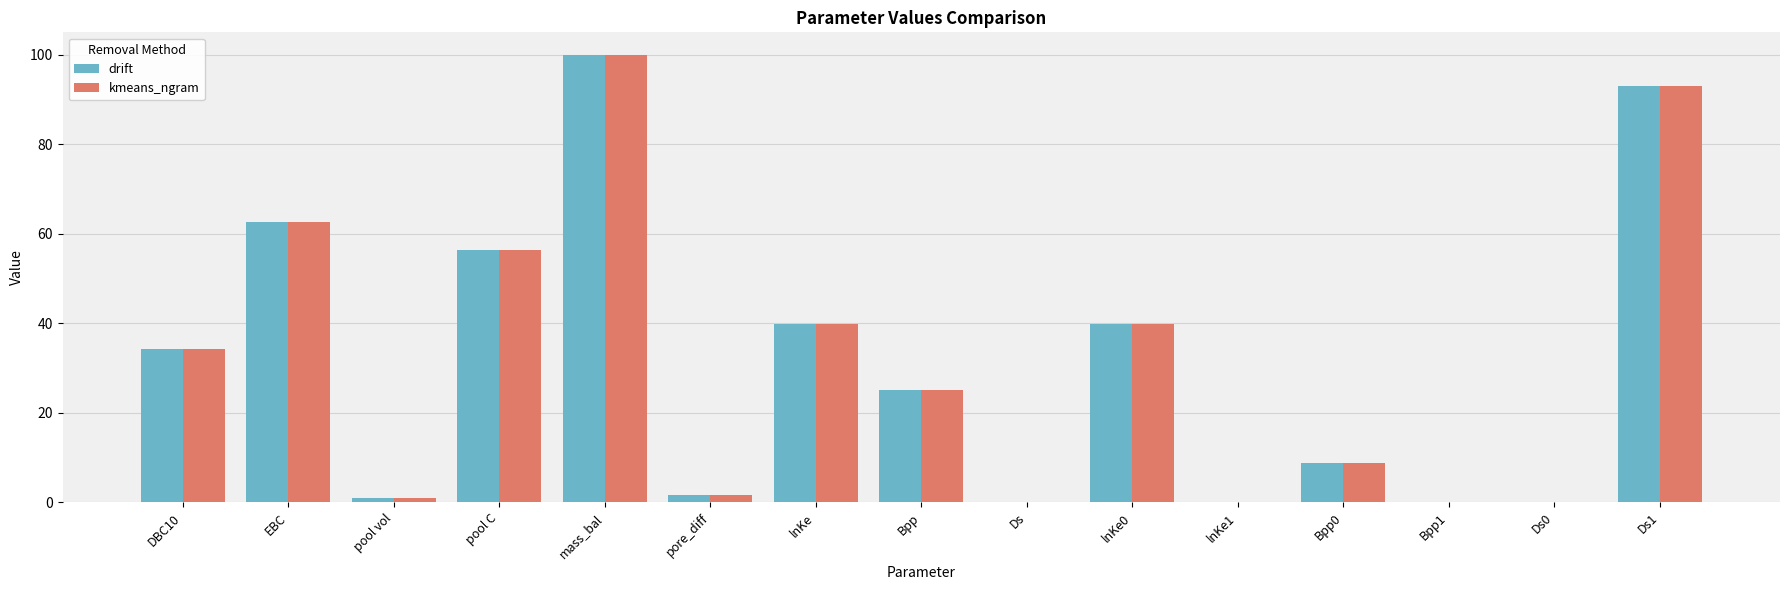

How many groups of bars are there?

15